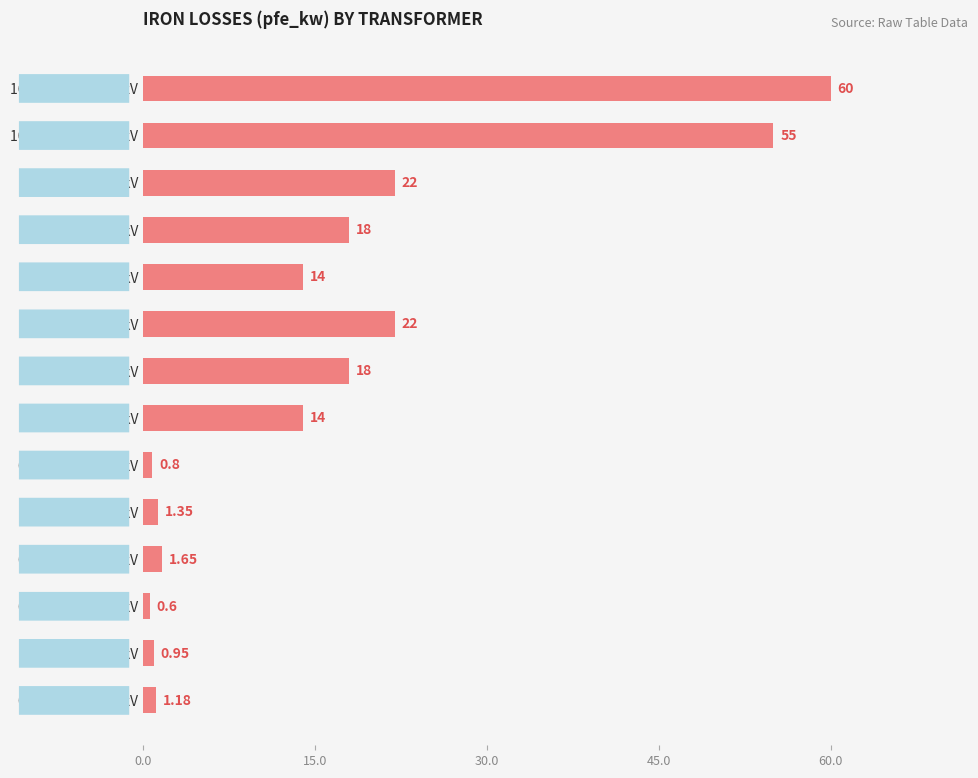

What is the smallest value displayed?

0.6